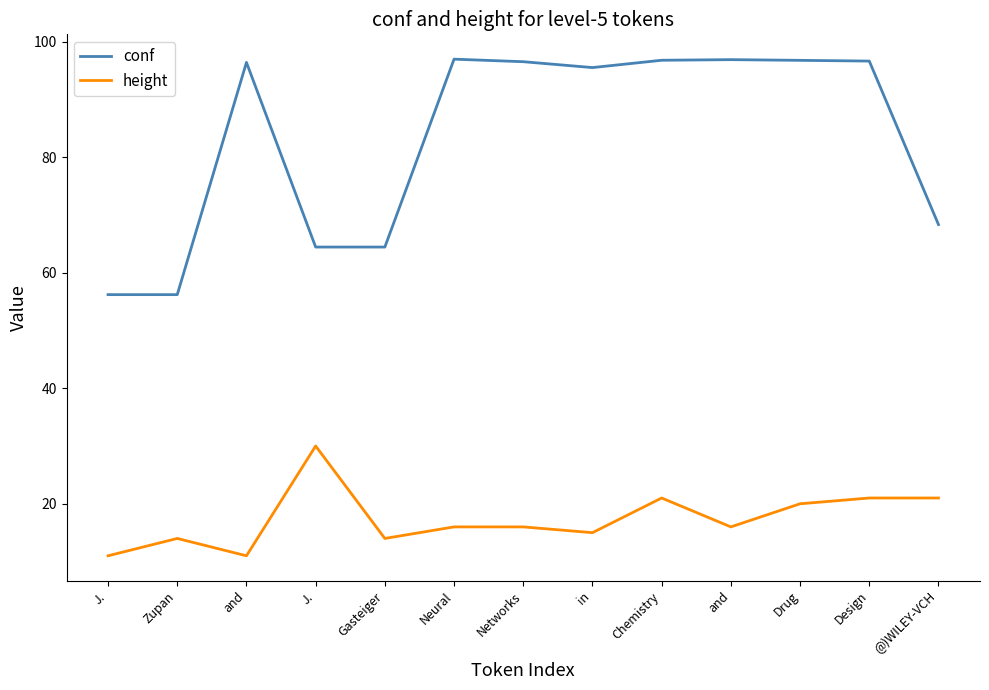

What is the average value of the height series?

17.4